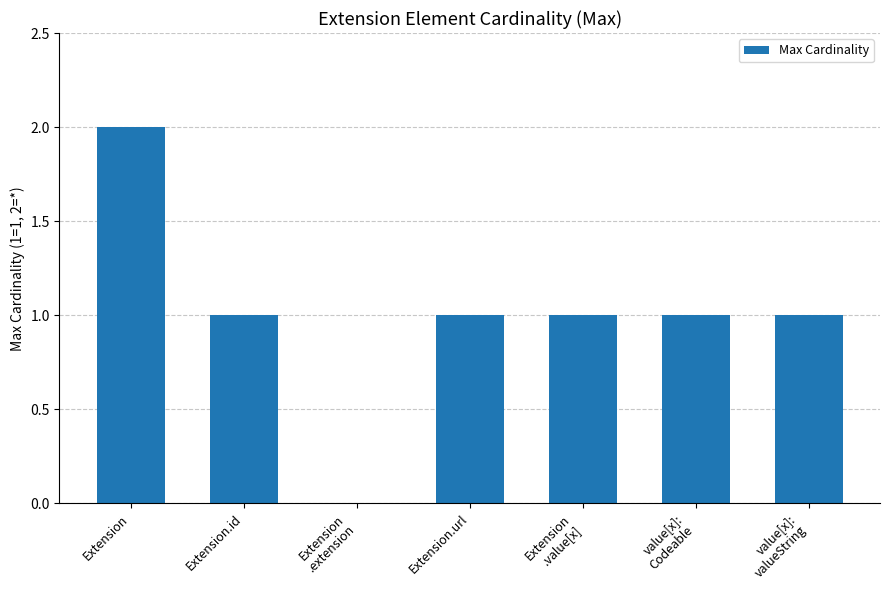

Reading left to right, extract all data points from this chart.

2	1	0	1	1	1	1